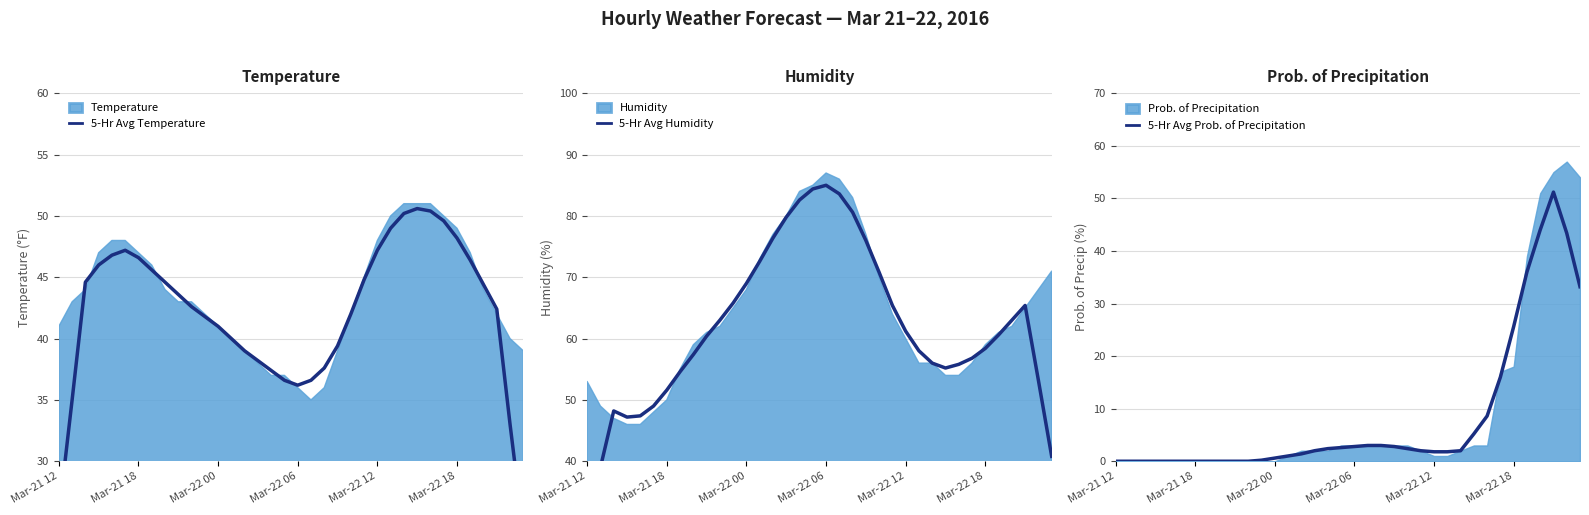

Does the chart have visible grid lines?

Yes